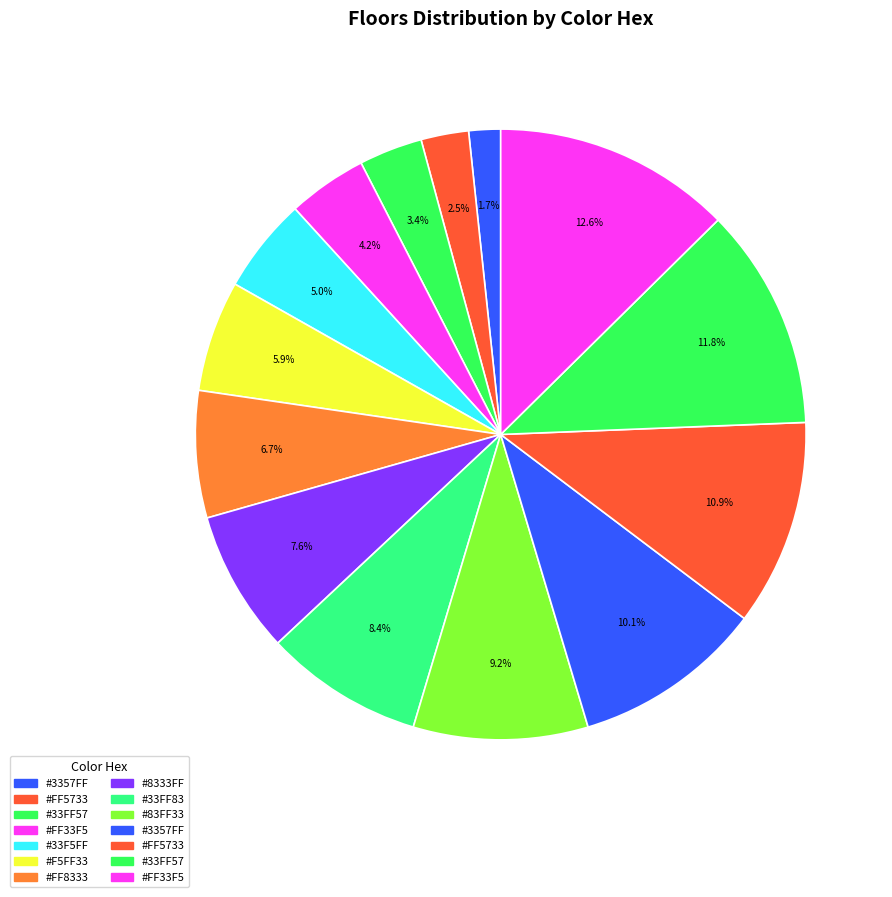

Is there any slice that represents more than half of the pie?

No